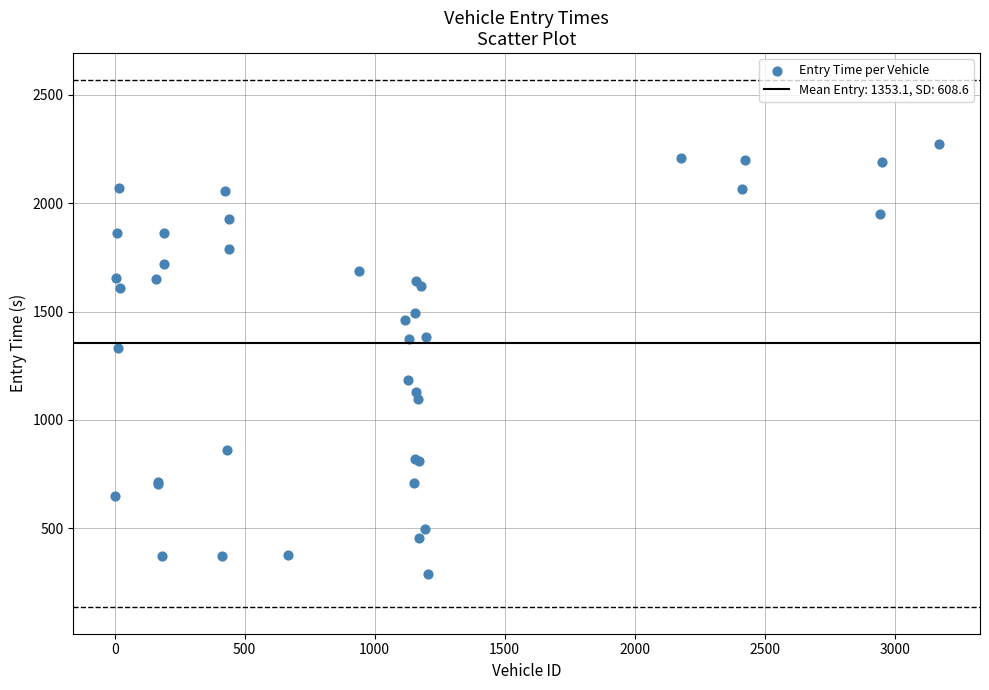

What Y value in the scatter plot is closest to 1281?

1332.8